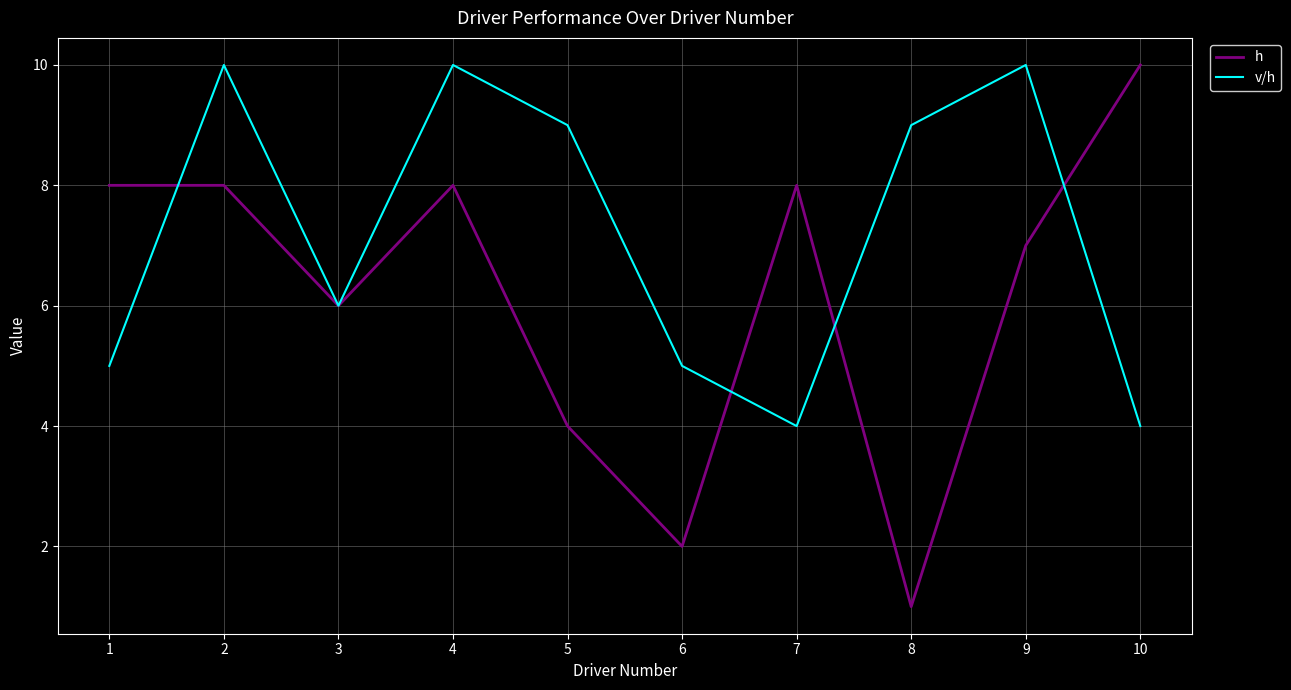

What is the sum of all h values?

62